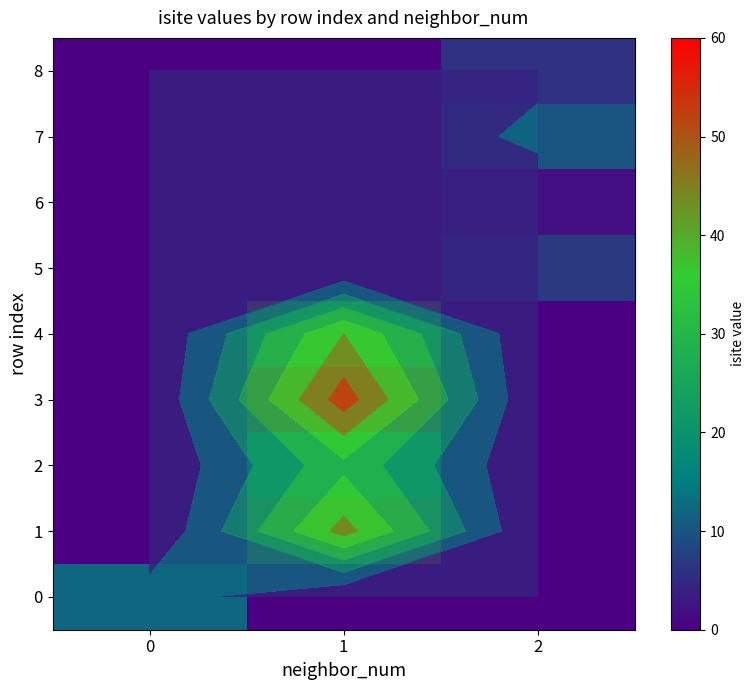

What is the maximum value shown in the chart?

52